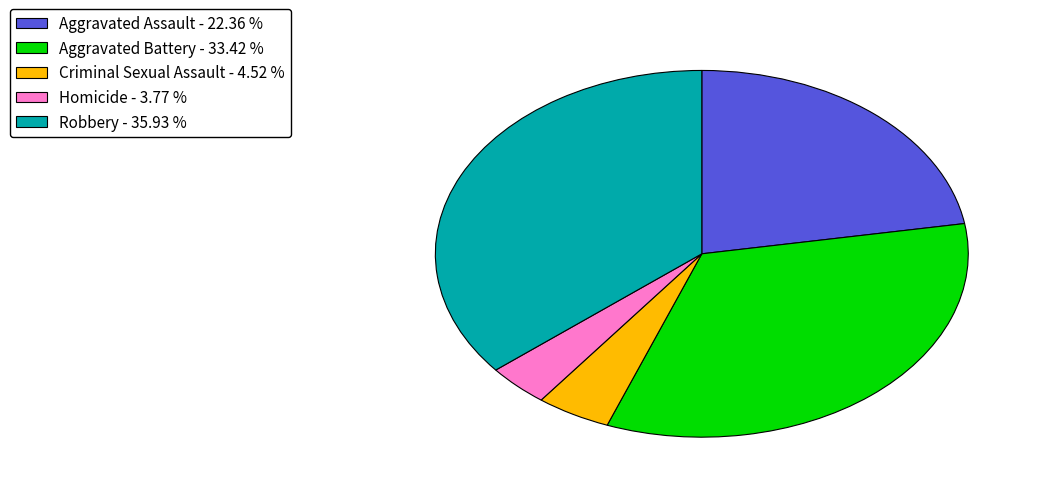

Combined, do Aggravated Assault and Robbery account for over 50%?

Yes